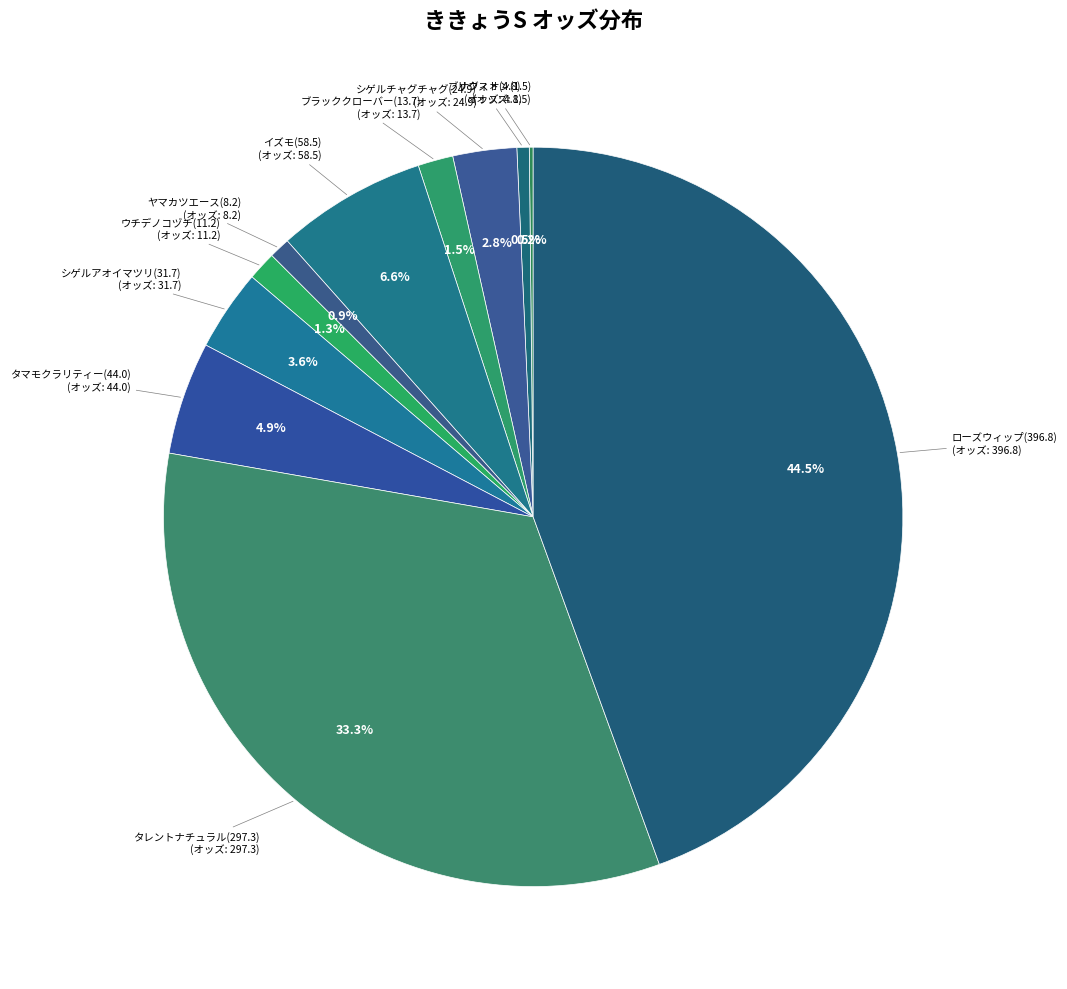

Count the number of slices in the pie.

11